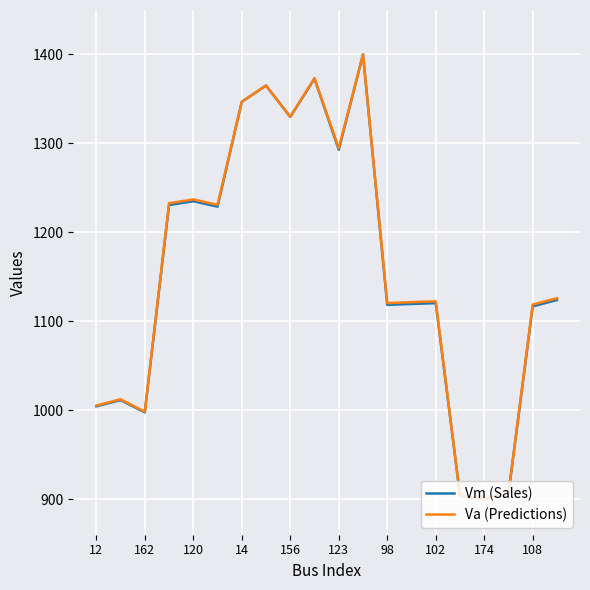

What is the maximum value for Va (Predictions)?

1400.0